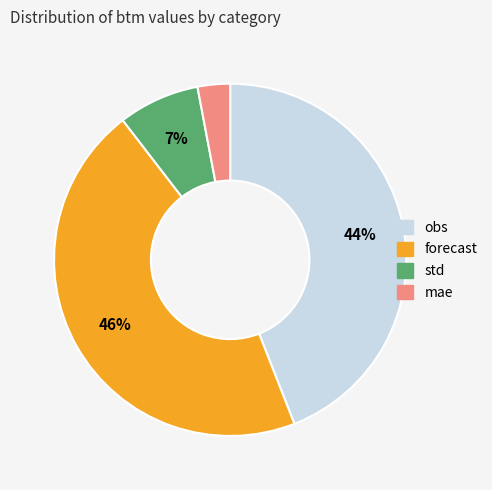

Which has a higher value, forecast or std?

forecast